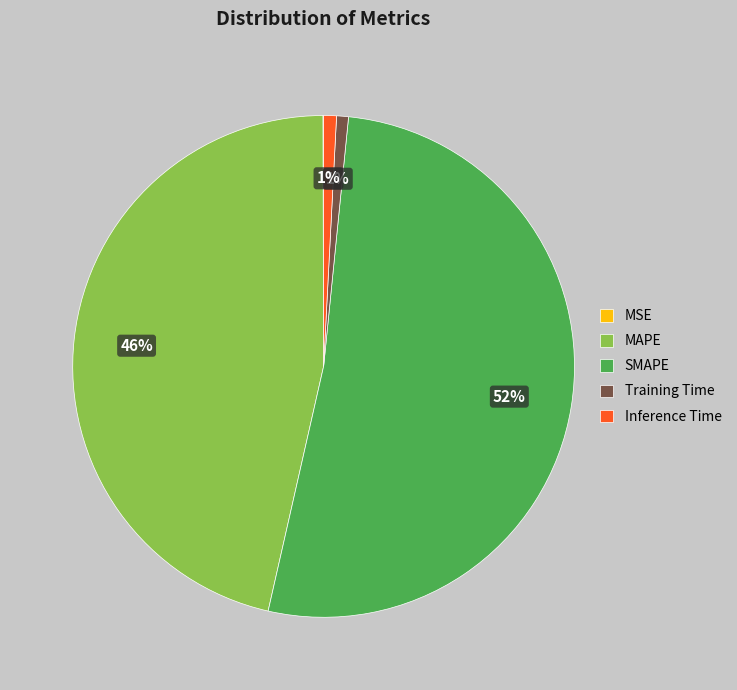

Which has a higher value, Inference Time or MAPE?

MAPE